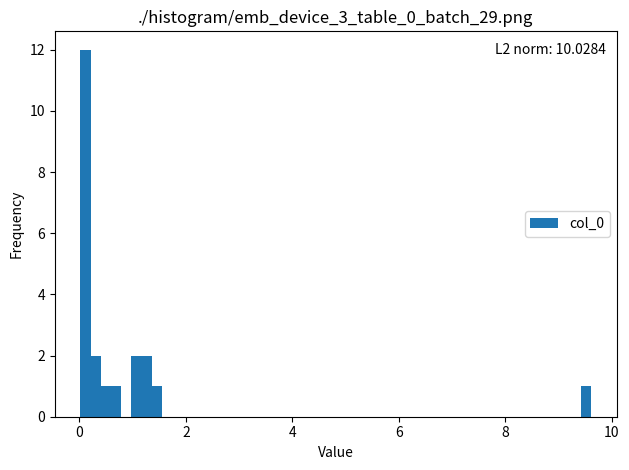

Around what value on the x-axis is the tallest bar? Give the approximate position of its centre, as read against the axis.

0.2